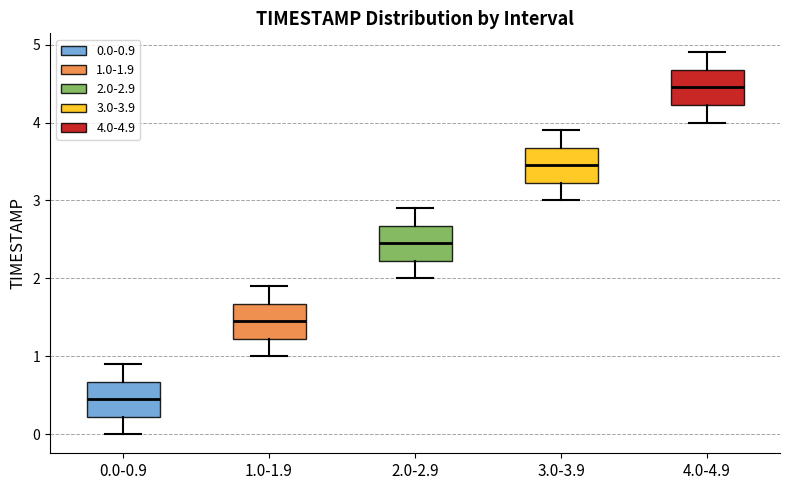

Reading left to right, read every box against the y-axis: the position of its median line, the range the box covers, and the ends of its whiskers. The values are not printed on the chart, so give them approximately, as read against the axis.

0.0-0.9: median 0.5, box 0.2 to 0.7, whiskers 0.0 to 0.9
1.0-1.9: median 1.5, box 1.2 to 1.7, whiskers 1.0 to 1.9
2.0-2.9: median 2.5, box 2.2 to 2.7, whiskers 2.0 to 2.9
3.0-3.9: median 3.5, box 3.2 to 3.7, whiskers 3.0 to 3.9
4.0-4.9: median 4.5, box 4.2 to 4.7, whiskers 4.0 to 4.9